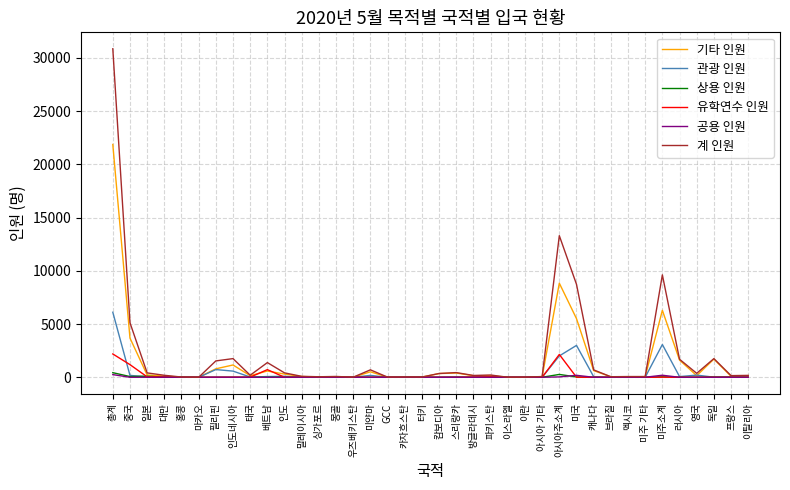

What is the maximum value for 관광 인원?

6111